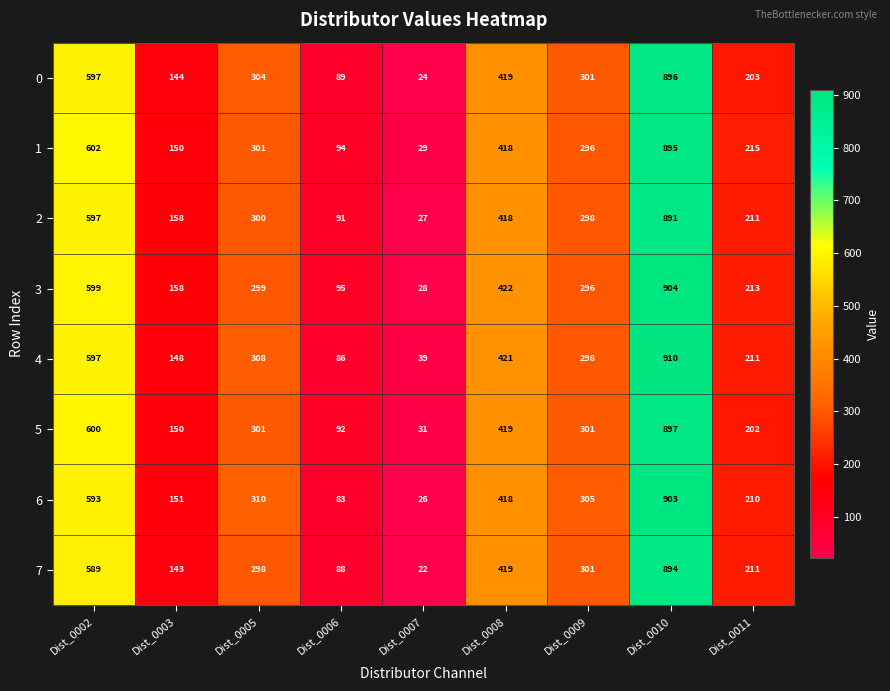

Rank the series by their maximum value, from highest to lowest.

4, 3, 6, 5, 0, 1, 7, 2